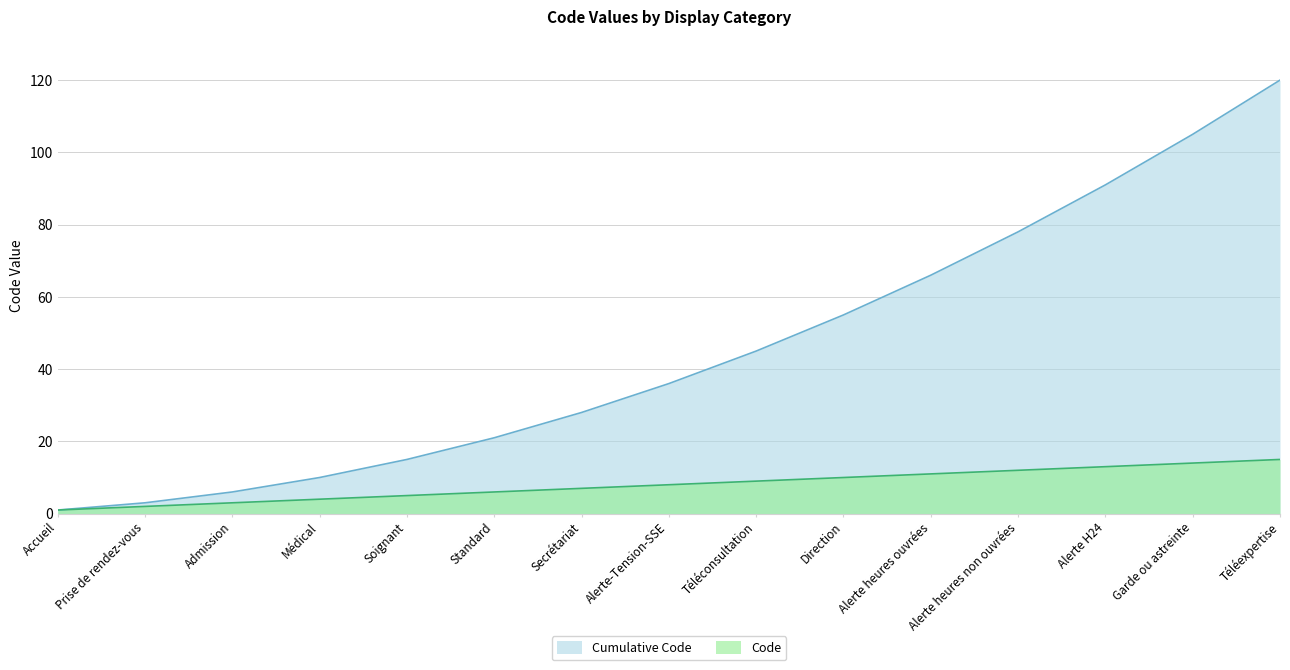

What is the difference between the second highest and minimum values in the Cumulative Code series?

104